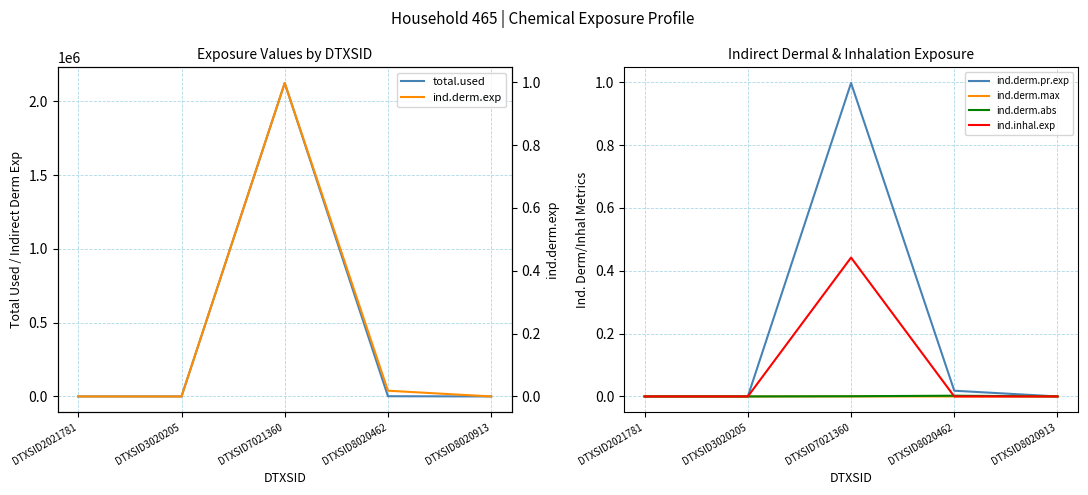

The value of ind.derm.pr.exp at DTXSID8020913 is 0.0. True or false?

True